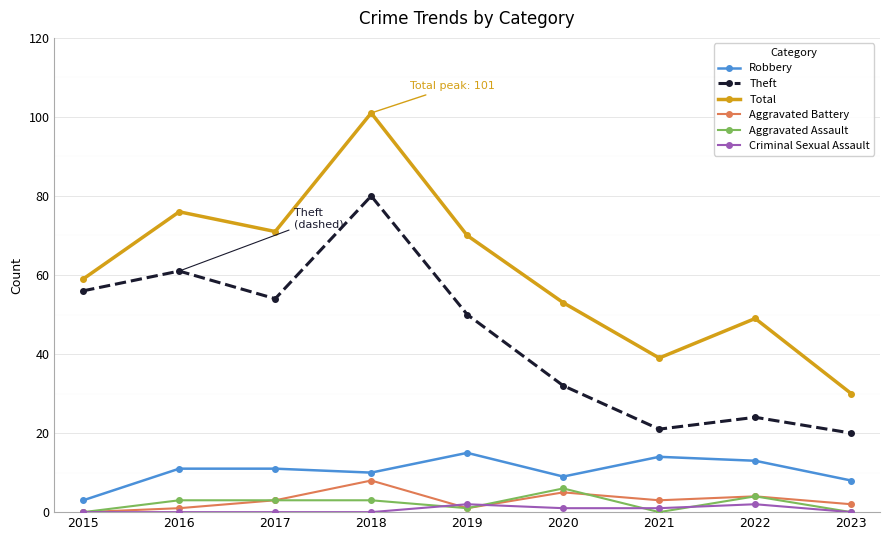

Which category has the highest value in the Robbery series?

2019